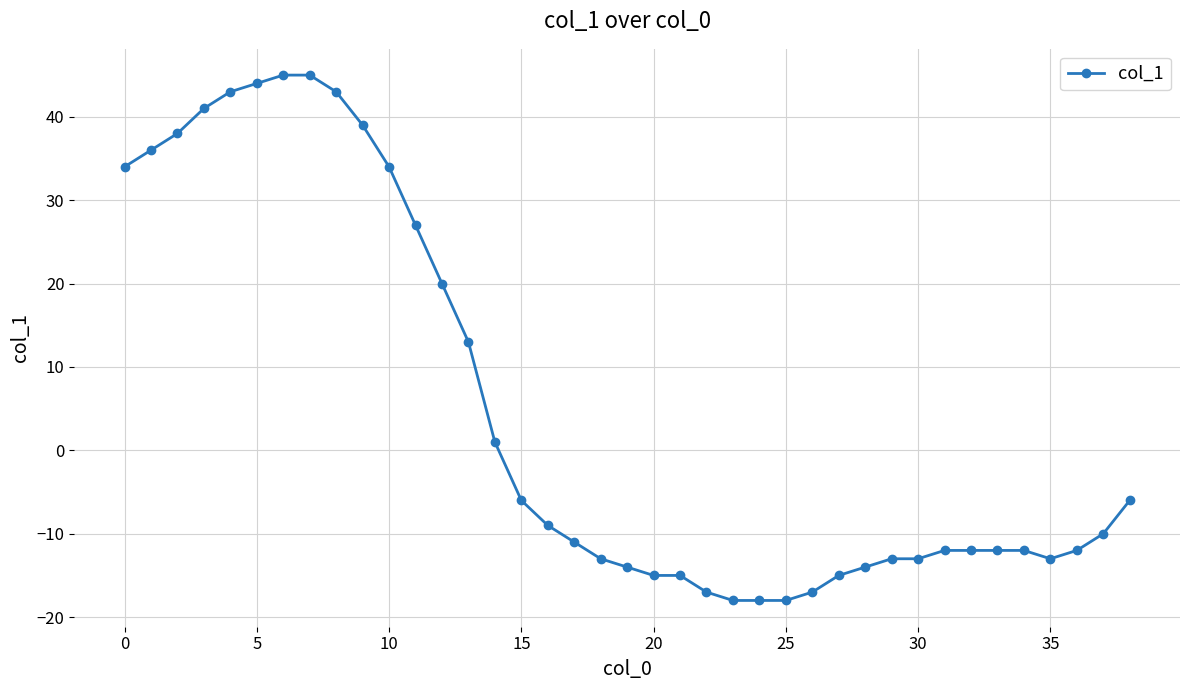

What is the minimum value shown in the chart?

-18